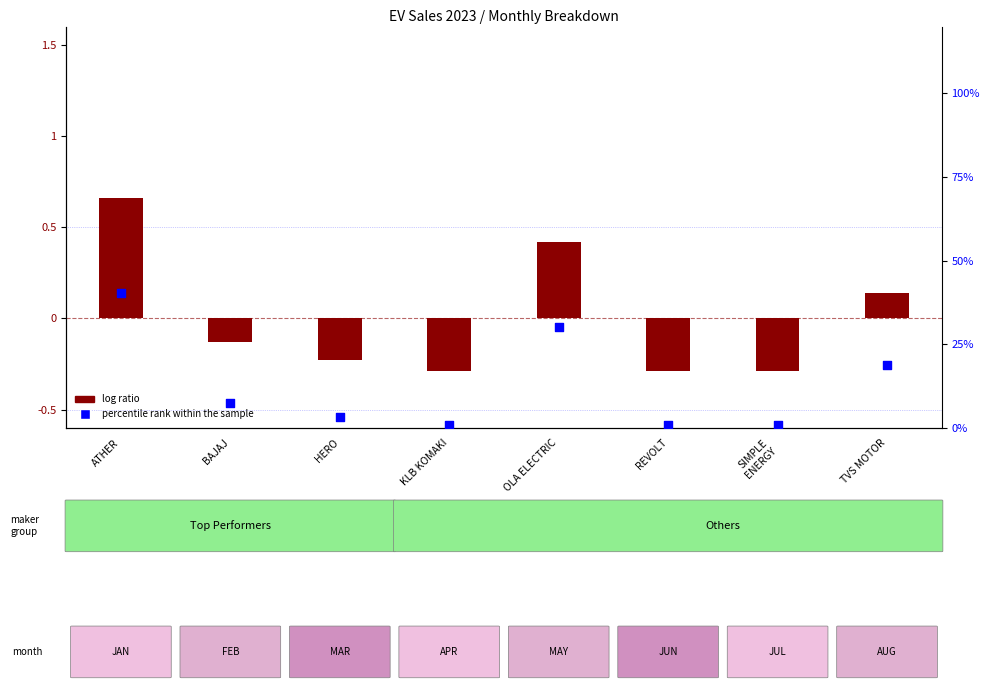

Which series has the widest spread of Y values?

percentile rank within the sample